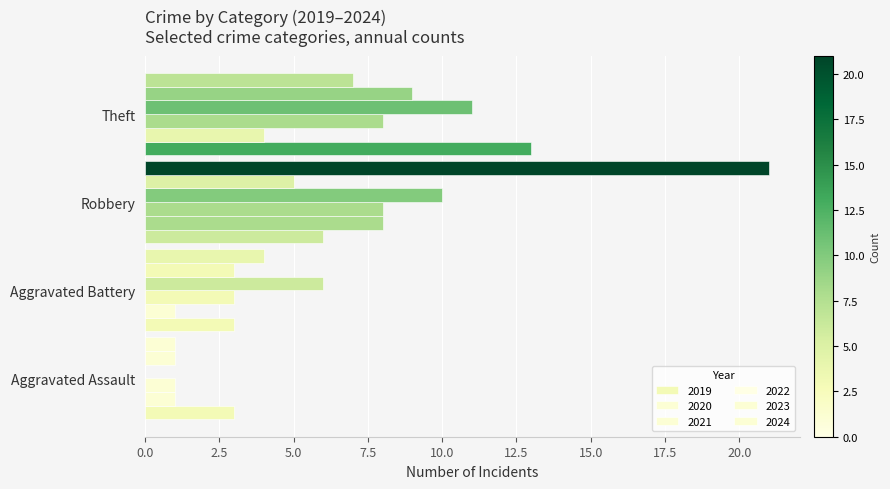

What is the highest value of the 2024 series?

21